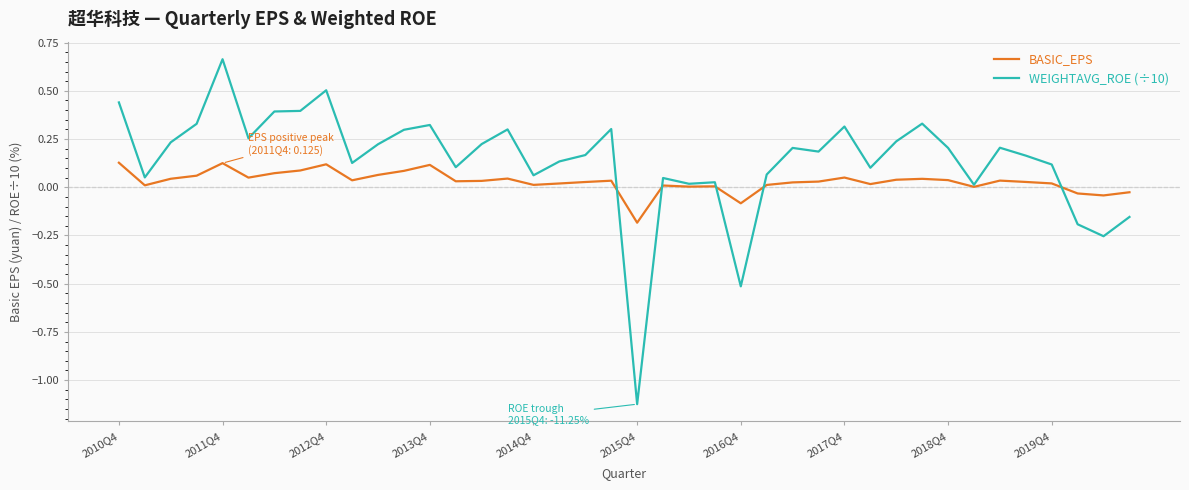

Which series has the largest range (max minus min)?

WEIGHTAVG_ROE (÷10)